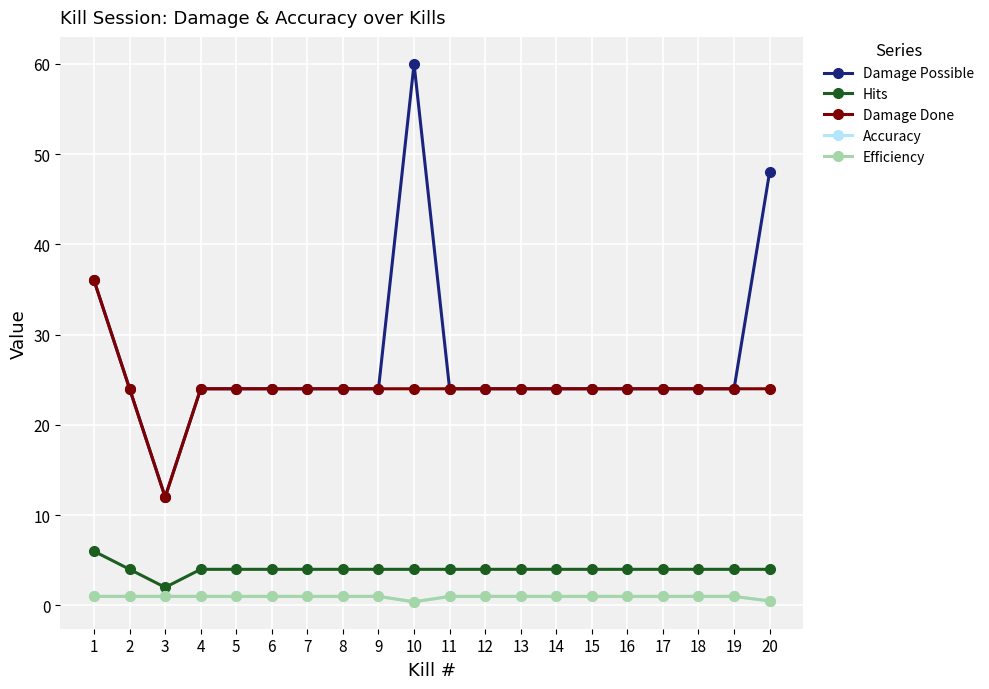

Is this an area chart (filled region under the line)?

No